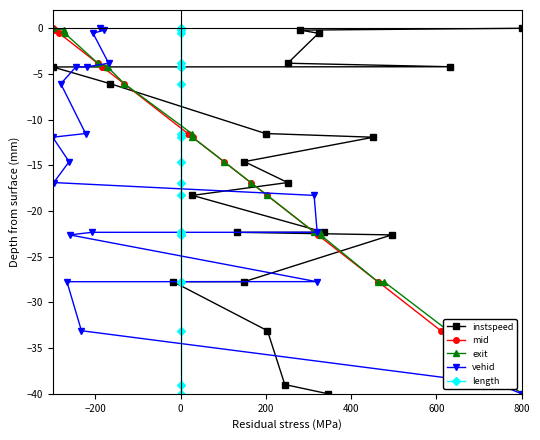

Is this an area chart (filled region under the line)?

No